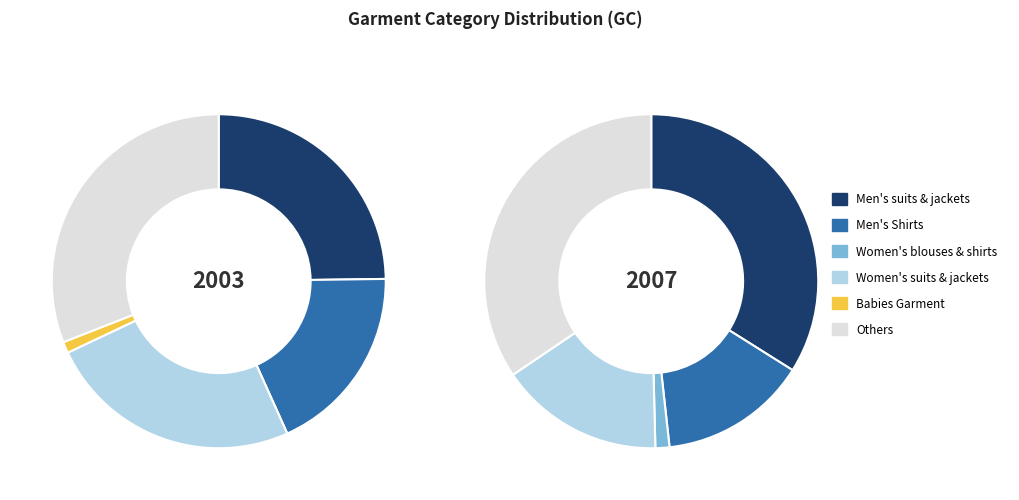

Does Others account for over 50% of the chart?

No